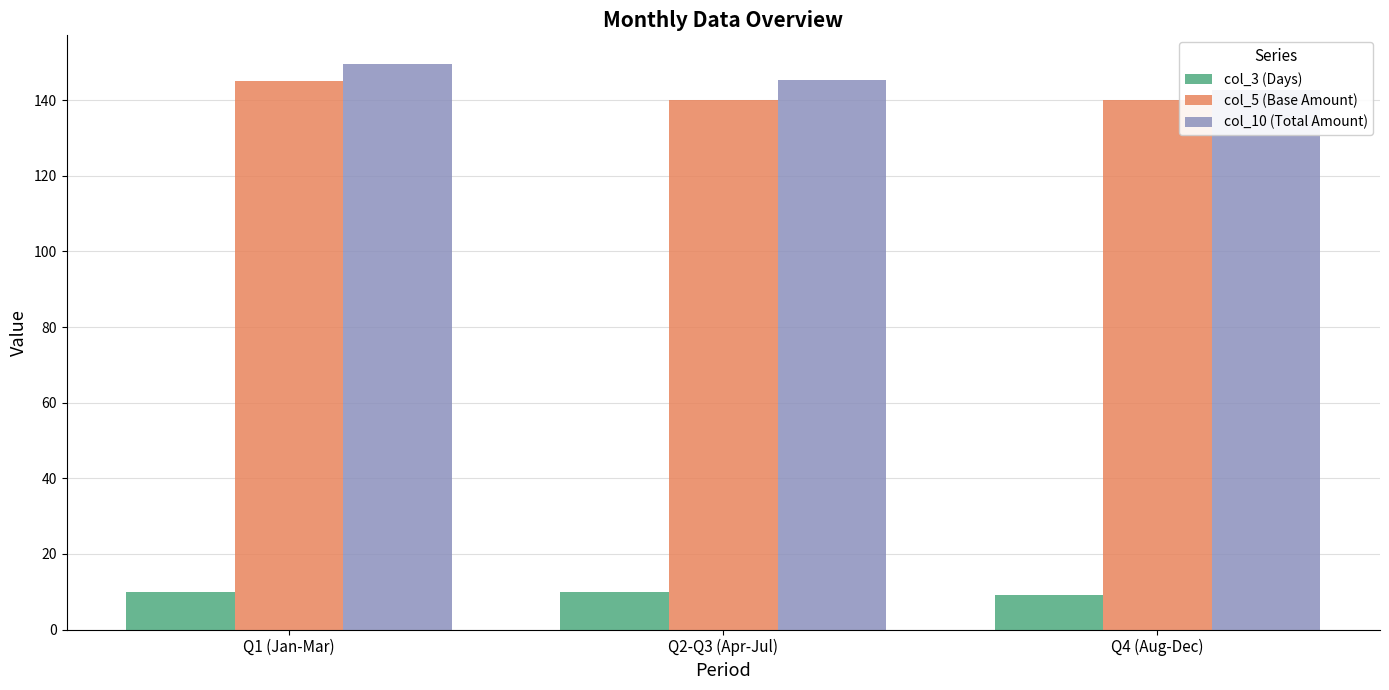

Which category has the lowest value across all series?

Q4 (Aug-Dec)